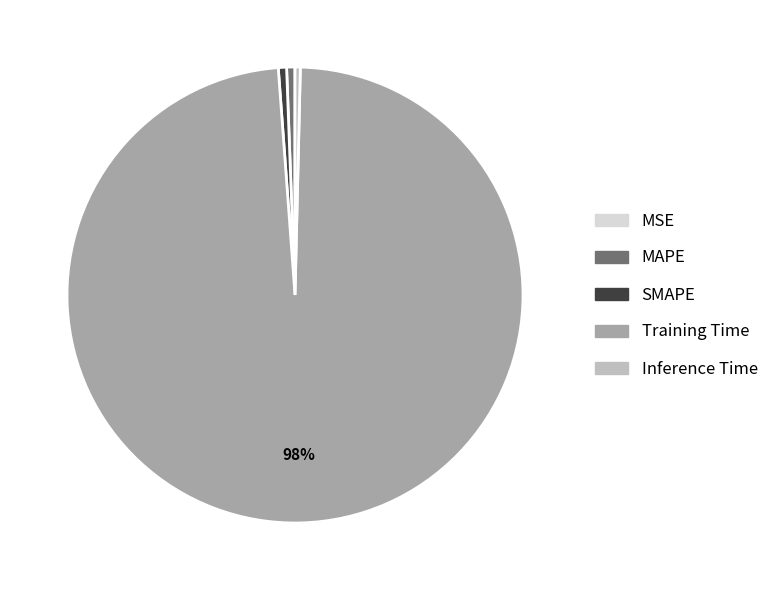

Is there any slice that represents more than half of the pie?

Yes